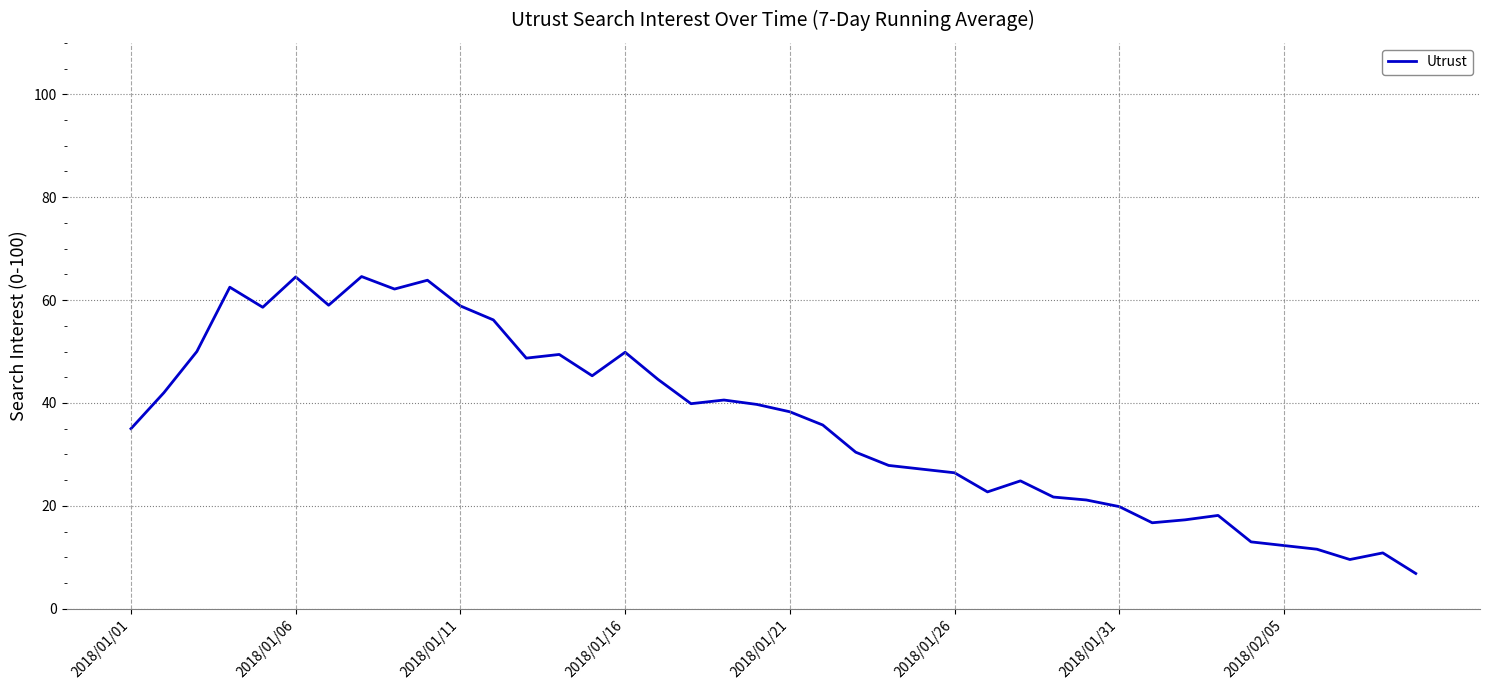

What is the difference between the maximum and minimum values?

57.7